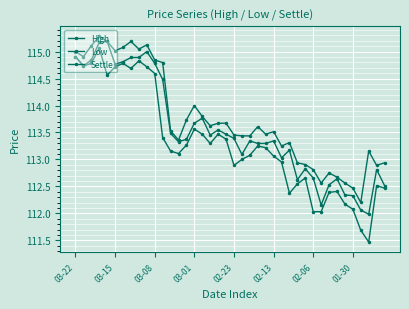

Is this an area chart (filled region under the line)?

No